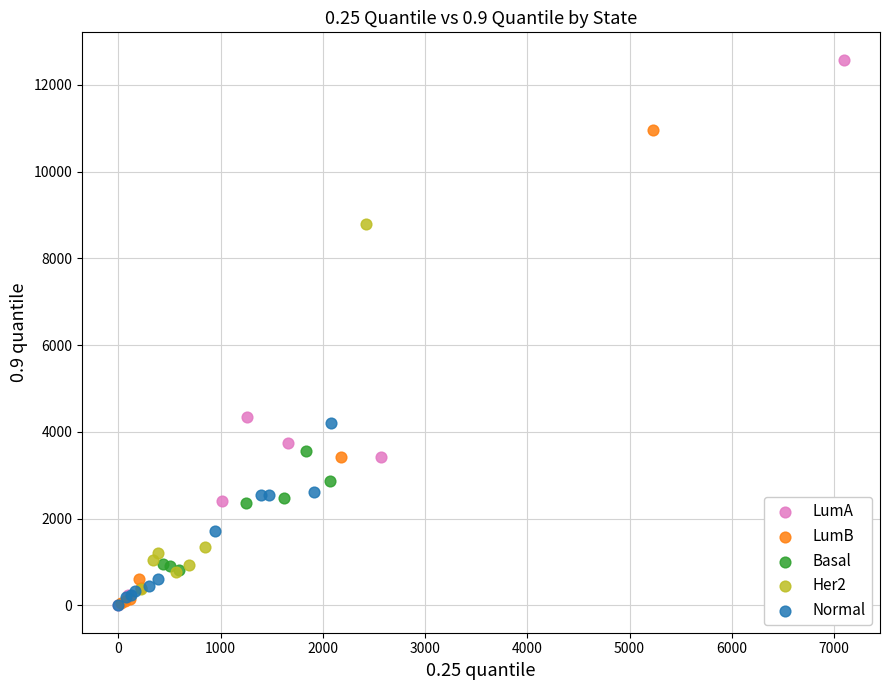

Which series has the largest Y range (max minus min)?

LumA